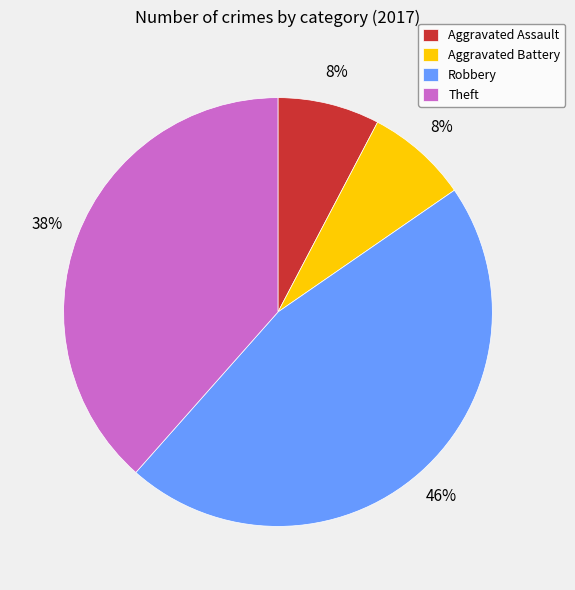

Does Aggravated Battery represent more than half of the total?

No